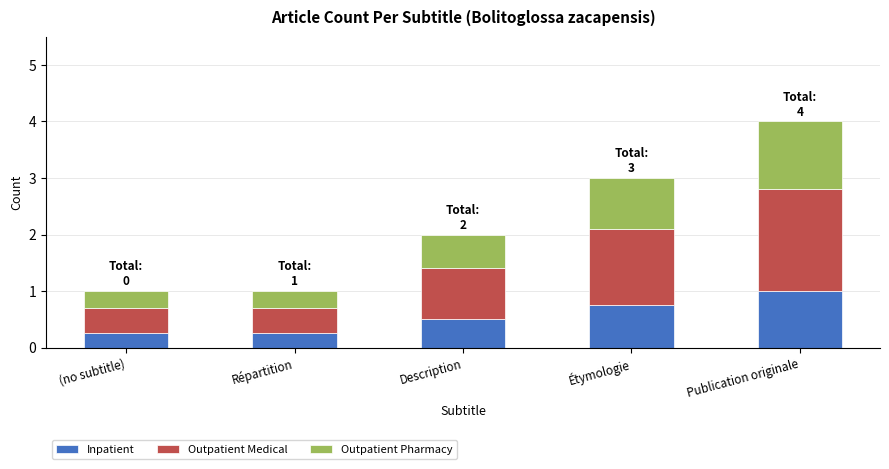

Is it true that Inpatient equals 0.3 at Publication originale?

False